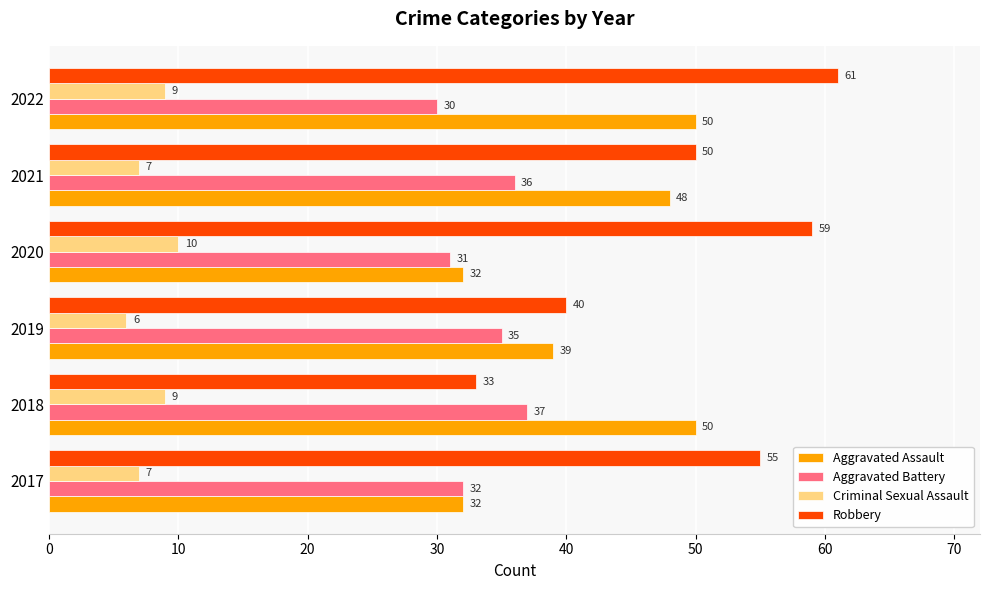

How many values in the Robbery series are below 55?

3